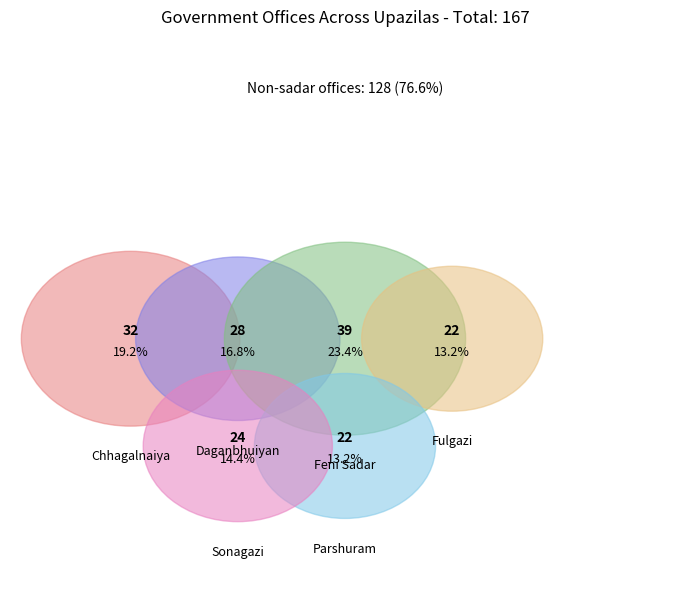

To the nearest percent, what is the difference between the largest and smallest slice percentages?

10%